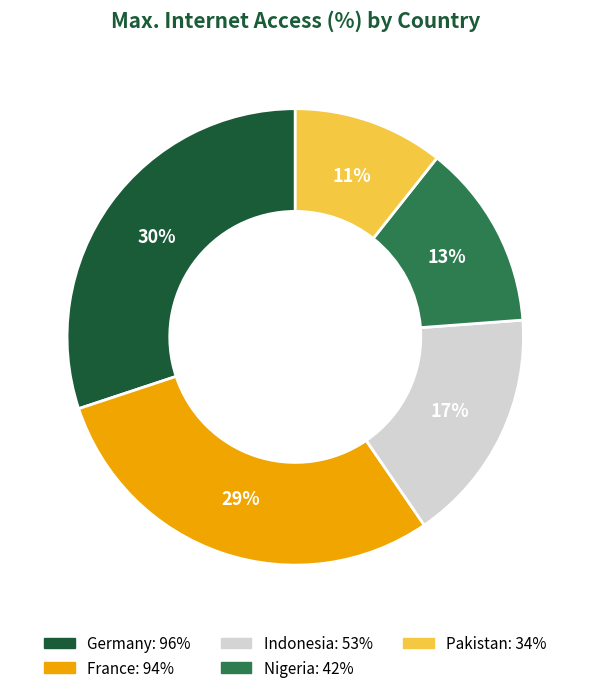

To the nearest percent, what portion does Germany represent?

30%